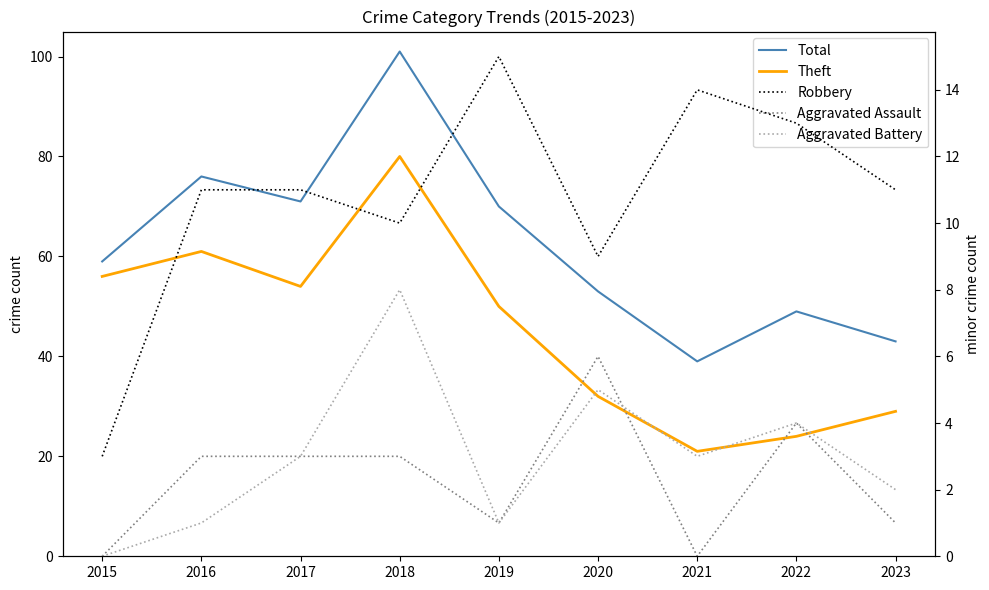

Is this an area chart (filled region under the line)?

No